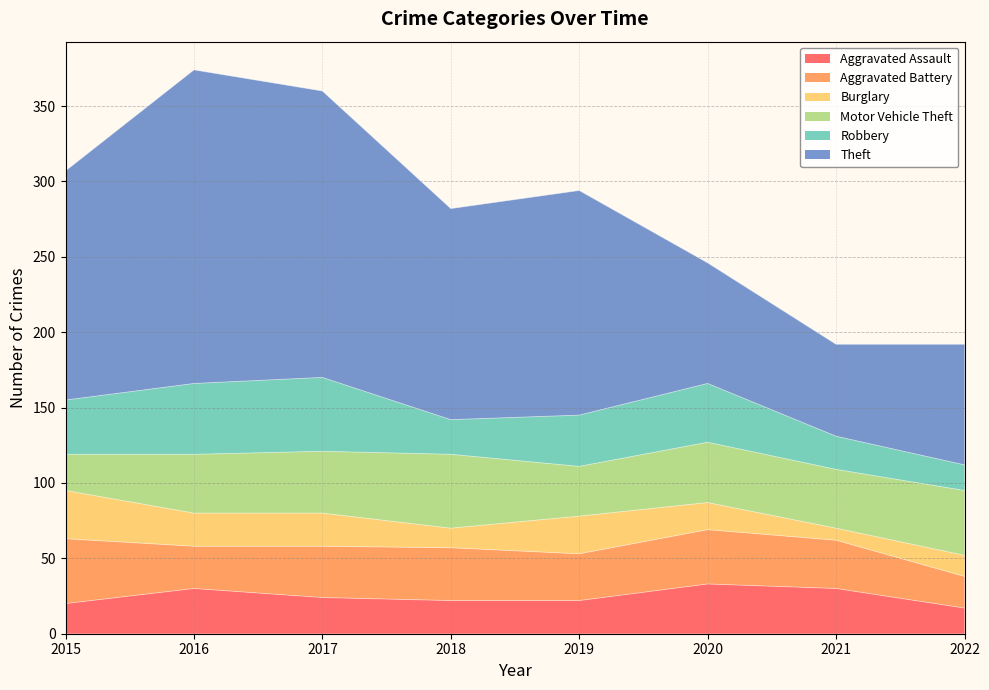

What is the lowest value of the Aggravated Assault series?

17